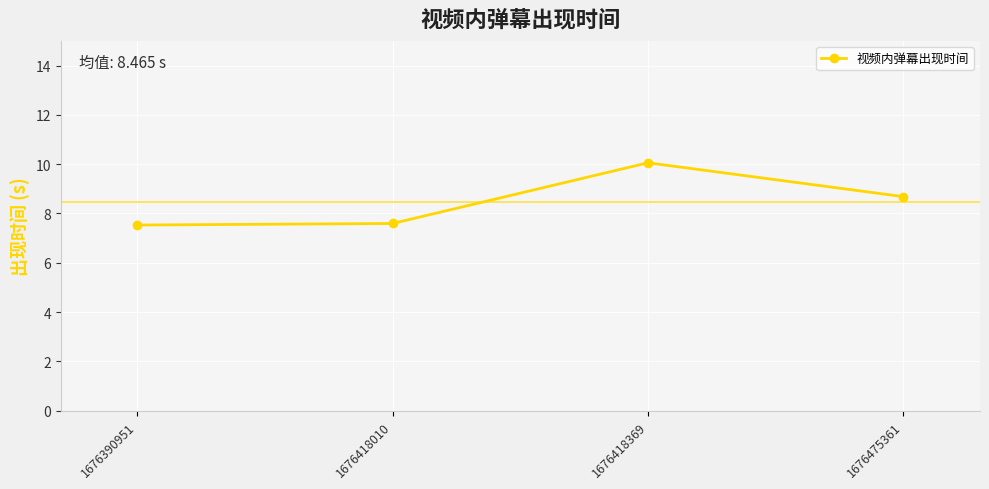

Where does the data first go above 8?

1676418369